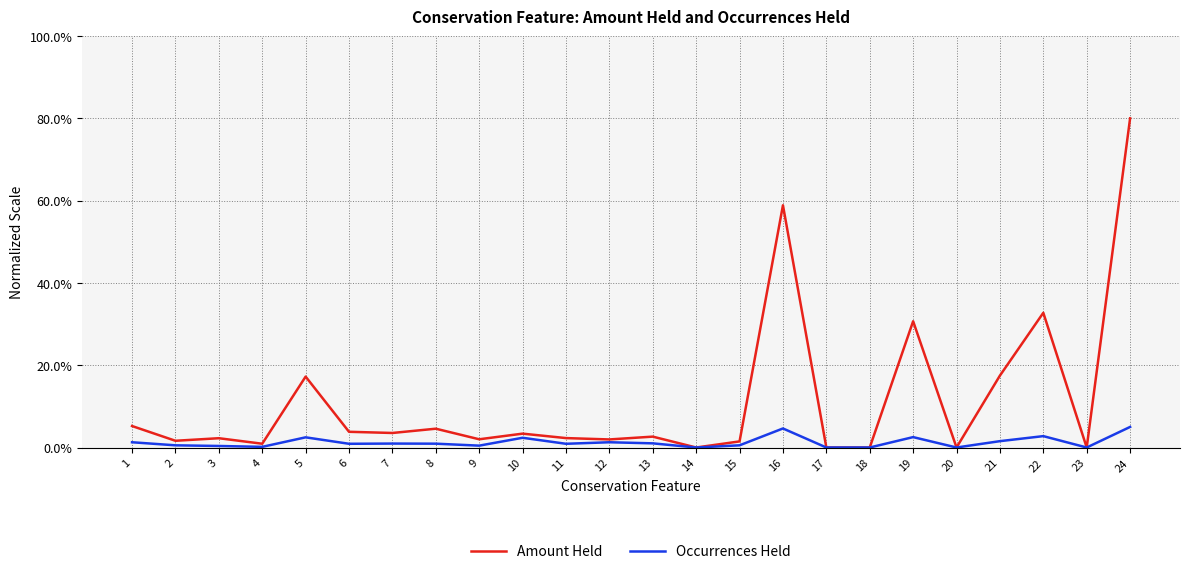

At 5, list the series in order from largest to smallest.

Amount Held, Occurrences Held